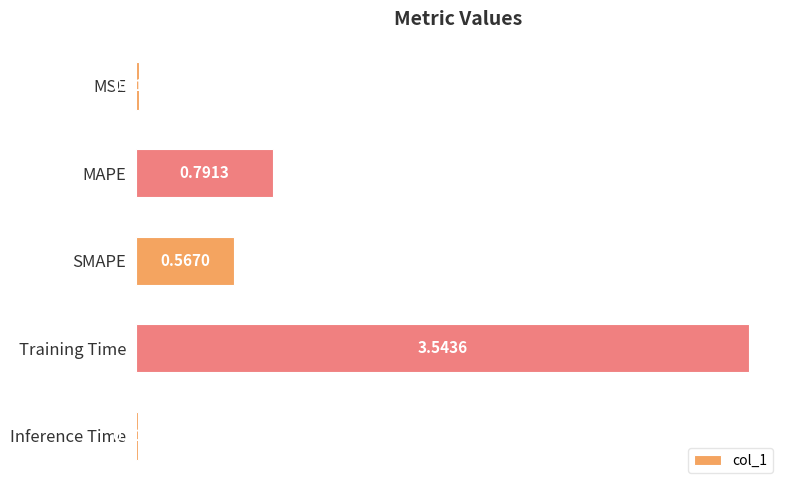

List the labels in order of value, largest first.

Training Time, MAPE, SMAPE, MSE, Inference Time